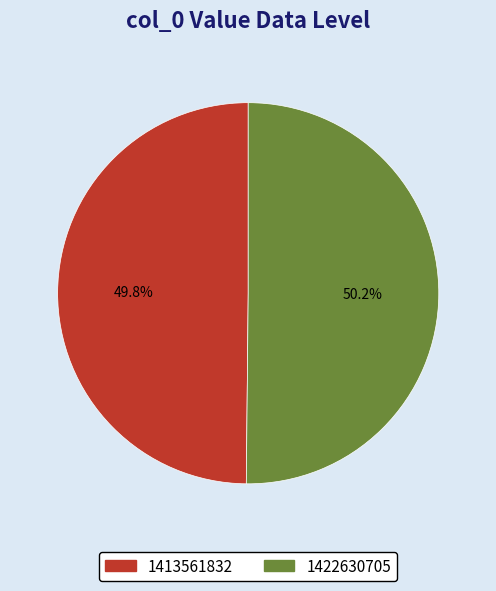

Count the number of slices in the pie.

2